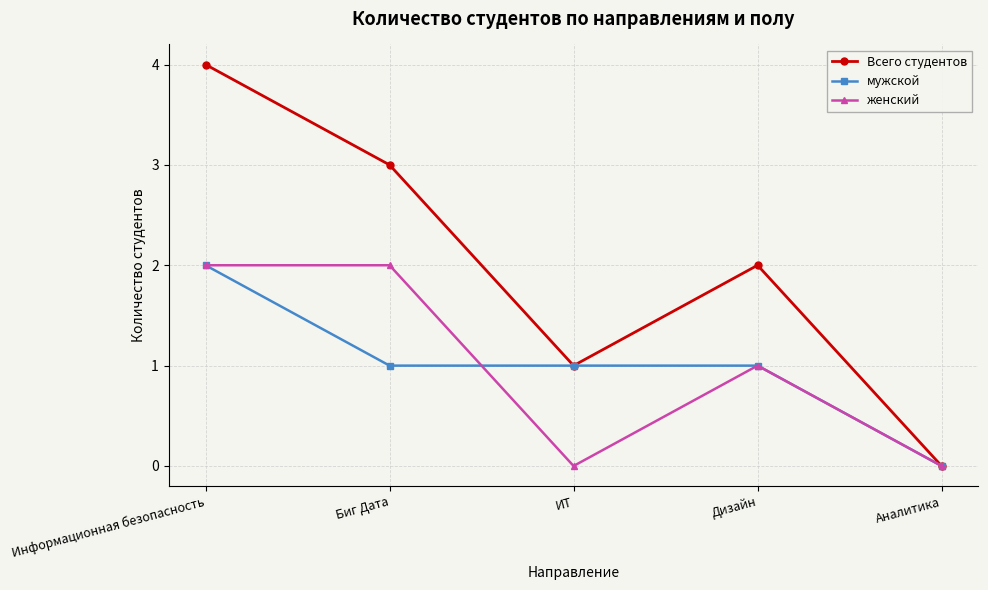

Reading right to left, what are all the values shown in this chart?

Всего студентов: 0	2	1	3	4
мужской: 0	1	1	1	2
женский: 0	1	0	2	2